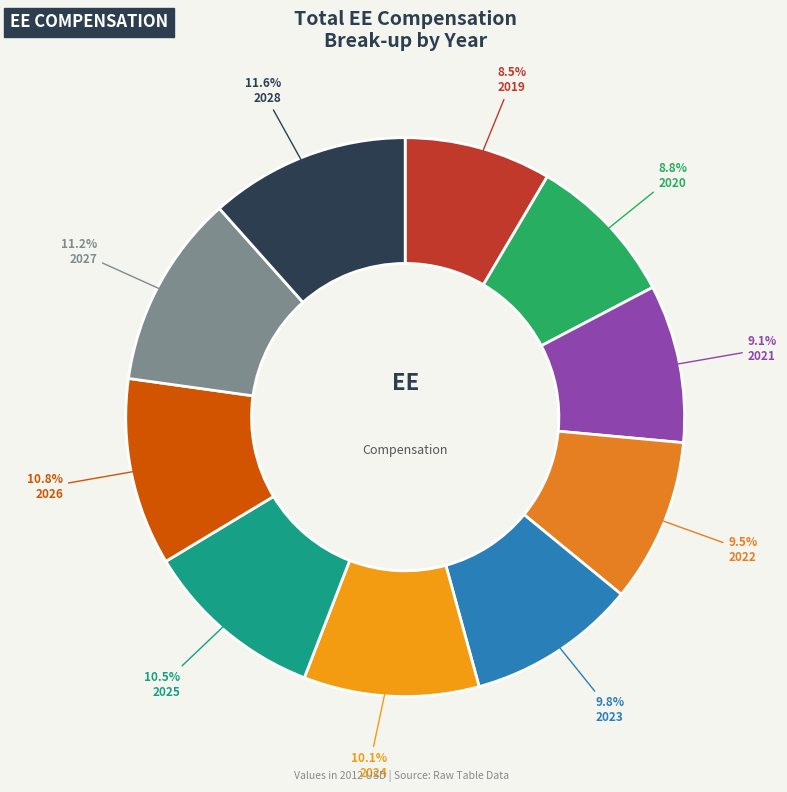

The 2027 slice represents 11% of the pie. True or false?

True